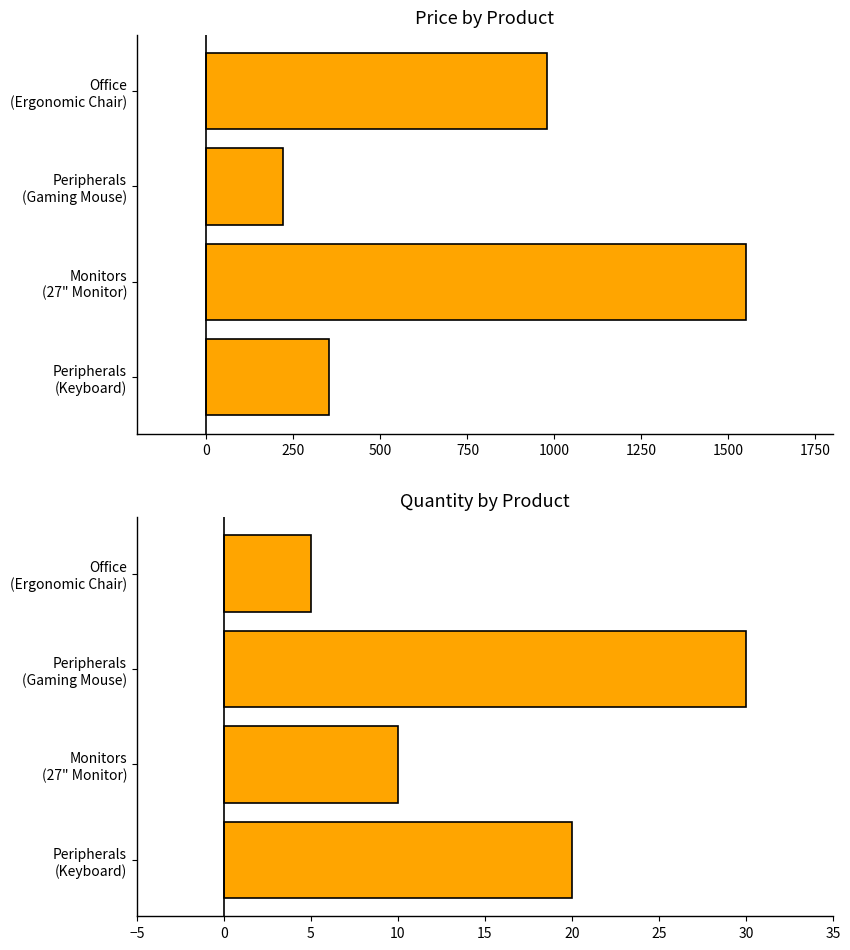

True or false: Price has a value of 661.5 at Office (Ergonomic Chair).

False